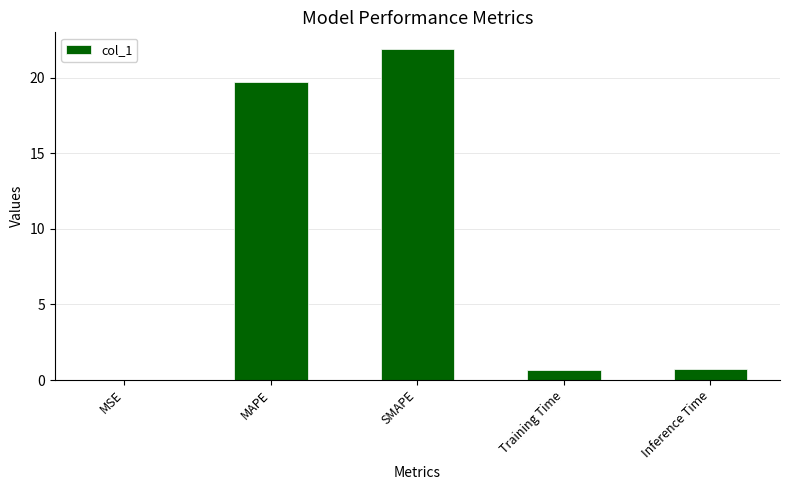

What value does the data have at Inference Time?

0.7